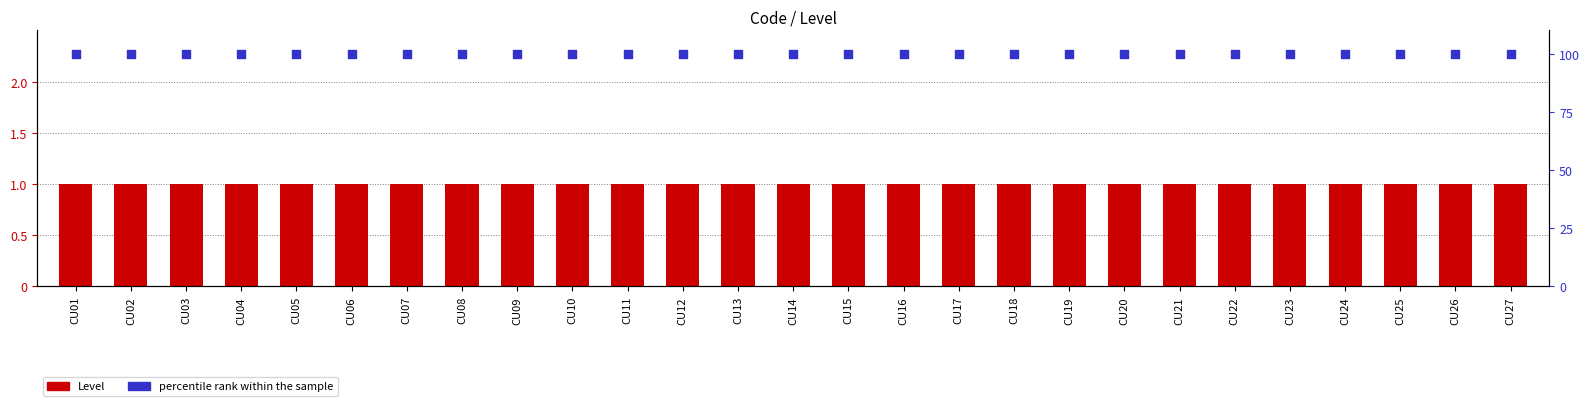

At how many categories does at least one series exceed 97?

27